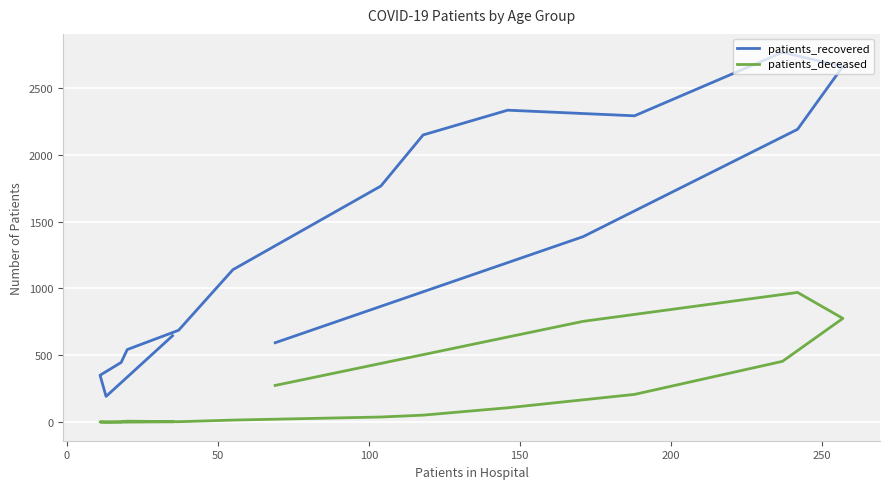

The patients_deceased series shows 57 at 9. True or false?

False